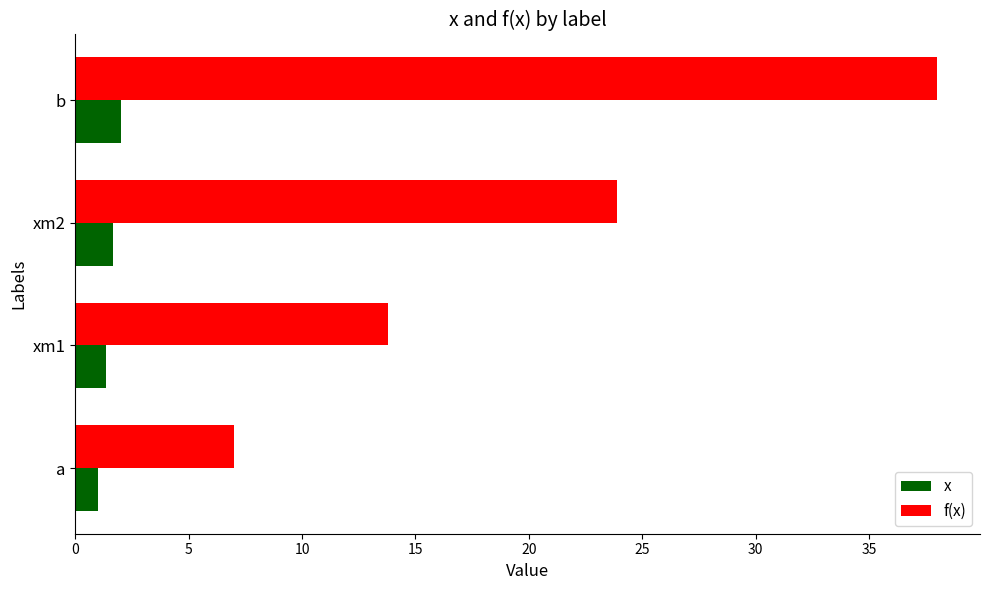

At which category is the sum across all series the highest?

b